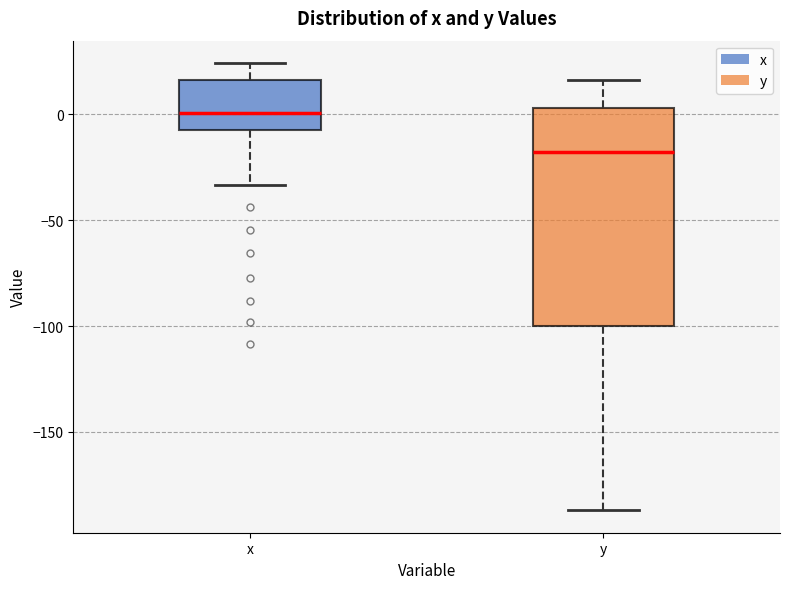

Reading left to right, transcribe this box plot: for each box, give where its median line is, the range the box spans, and where its two whiskers end, as read against the y-axis. The values are not printed on the chart, so give them approximately, as read against the axis.

x: median 0, box -10 to 15, whiskers -35 to 25
y: median -20, box -100 to 5, whiskers -185 to 15